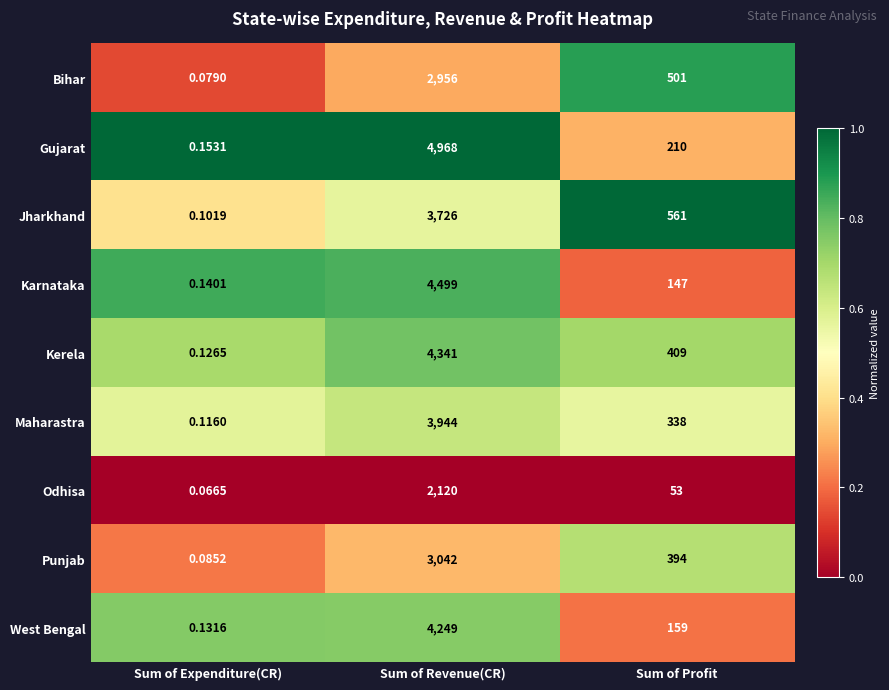

Which category has the highest value across all series?

Sum of Revenue(CR)